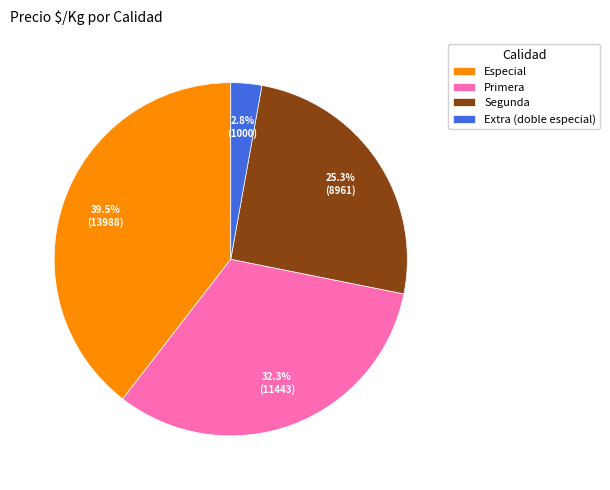

Rank the categories by value from lowest to highest.

Extra (doble especial), Segunda, Primera, Especial